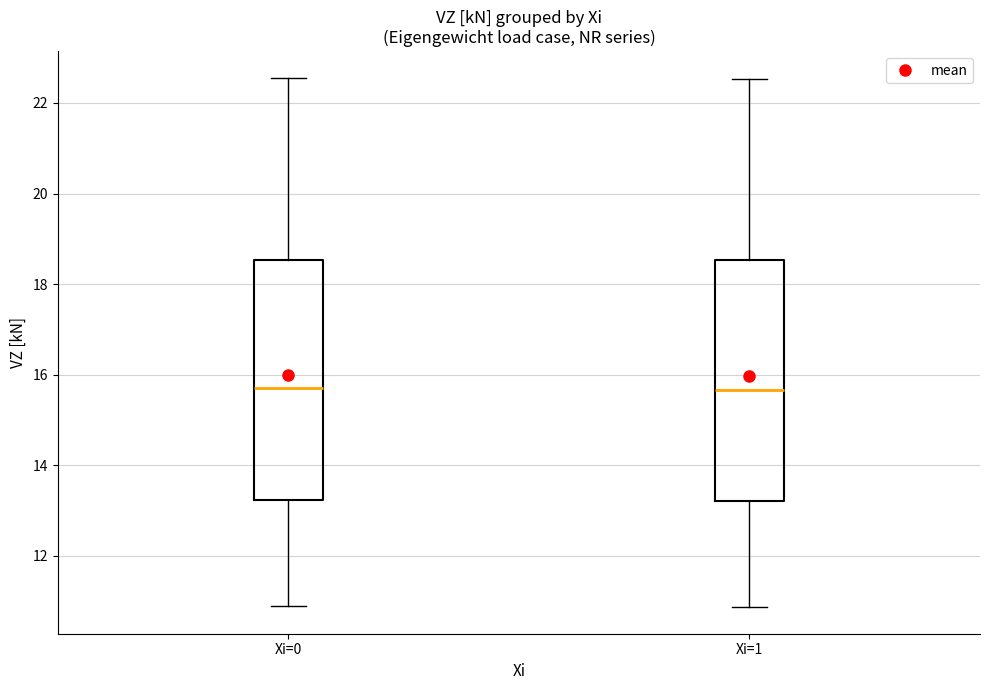

Reading left to right, transcribe this box plot: for each box, give where its median line is, the range the box spans, and where its two whiskers end, as read against the y-axis. The values are not printed on the chart, so give them approximately, as read against the axis.

Xi=0: median 15.6, box 13.2 to 18.6, whiskers 10.8 to 22.6
Xi=1: median 15.6, box 13.2 to 18.6, whiskers 10.8 to 22.6